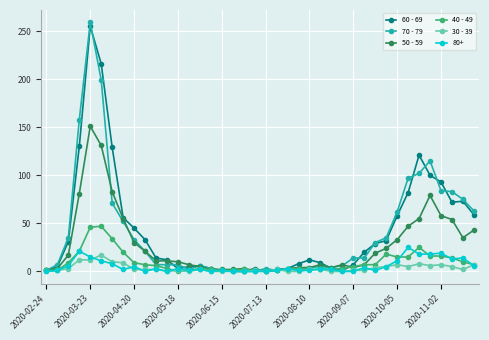

True or false: 50 - 59 has more than 2 points higher than both neighbors.

True